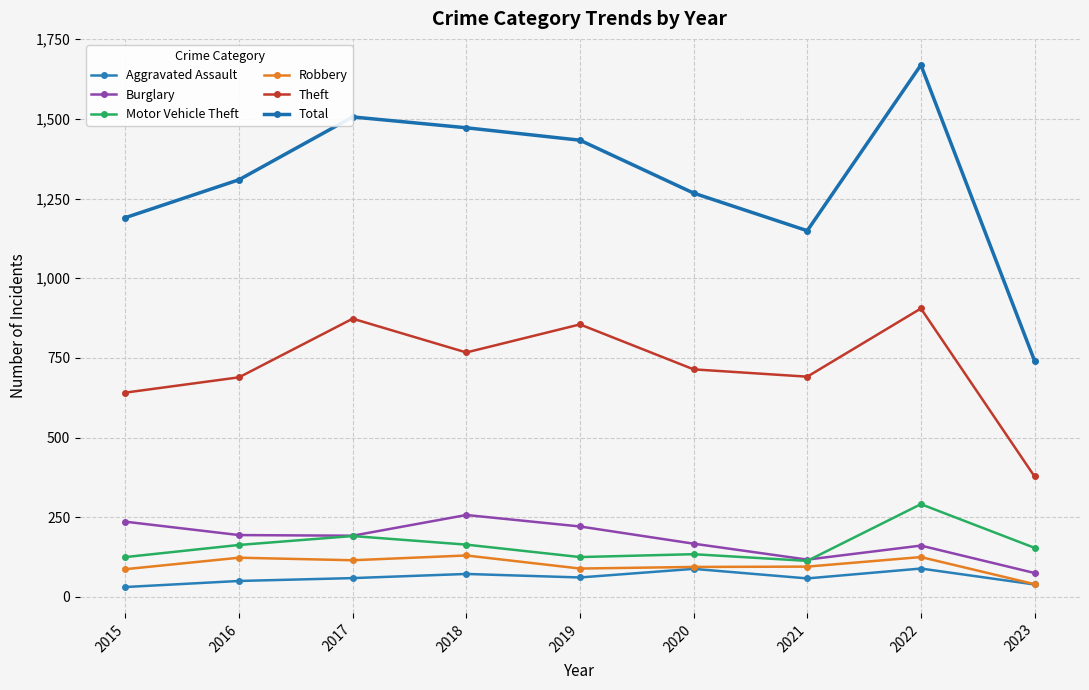

The Aggravated Assault series shows 39 at 2023. True or false?

True